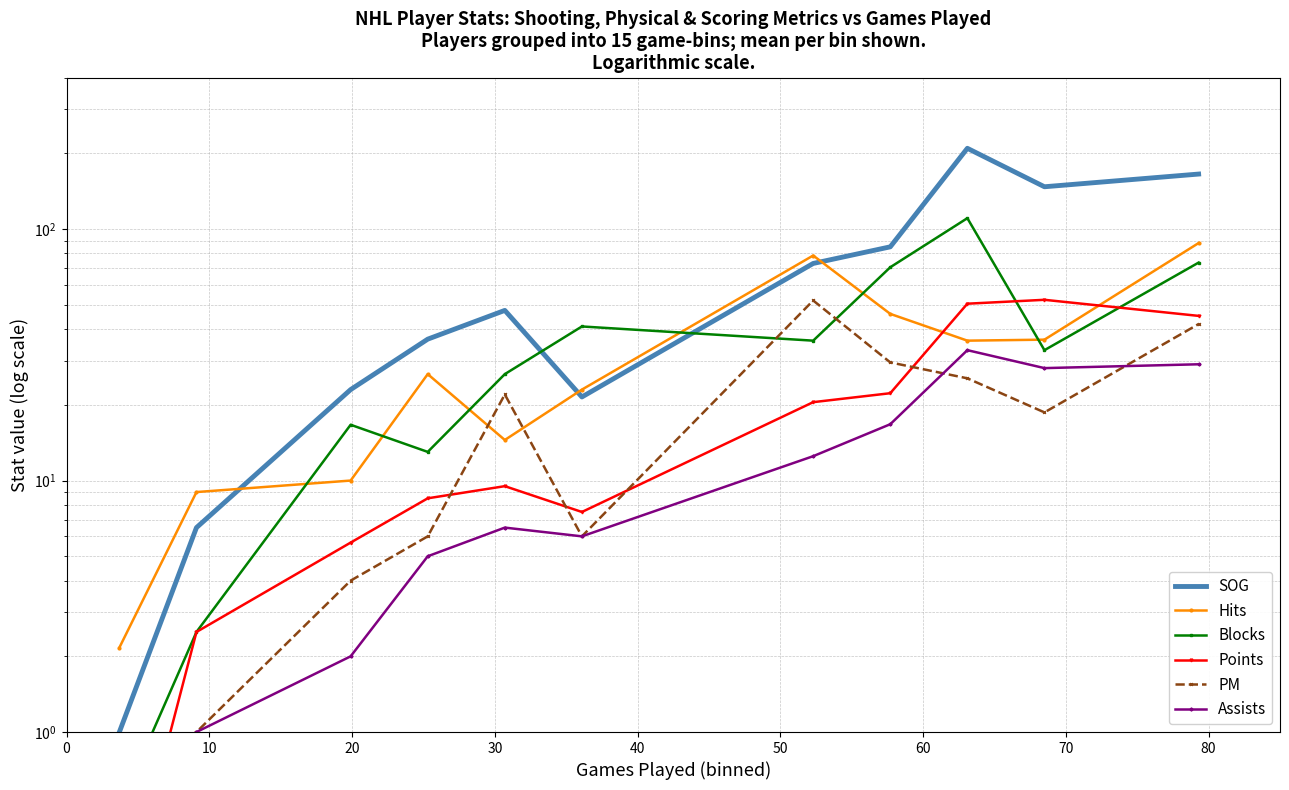

Which series has the largest total across all categories?

SOG